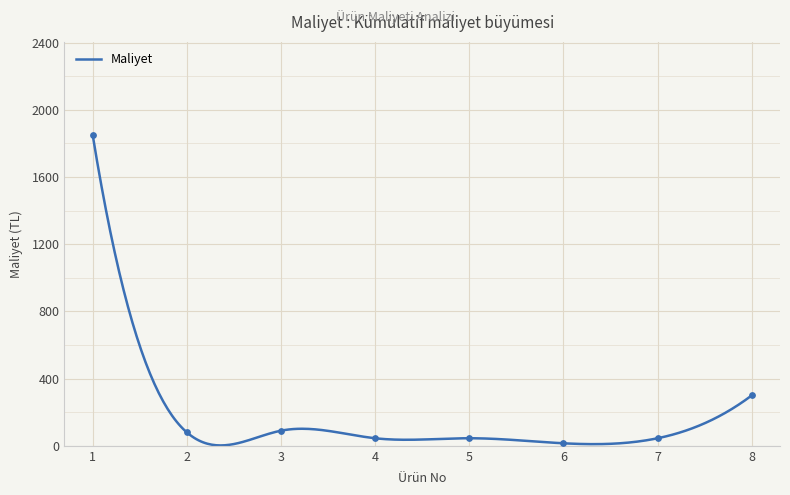

What is the ratio of the value at 5 to the value at 7?

1.0